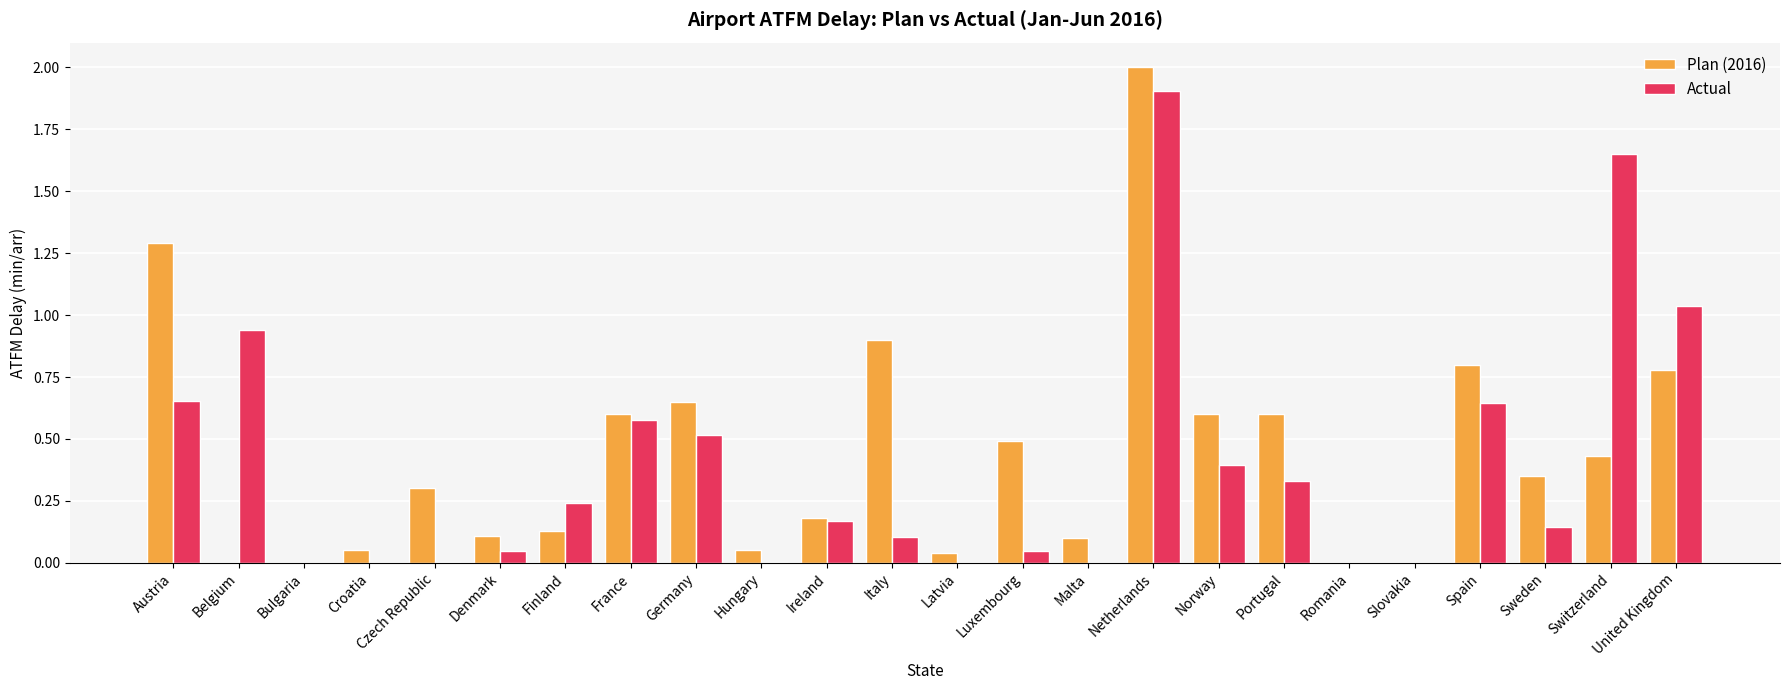

Which series has the largest total across all categories?

Plan (2016)